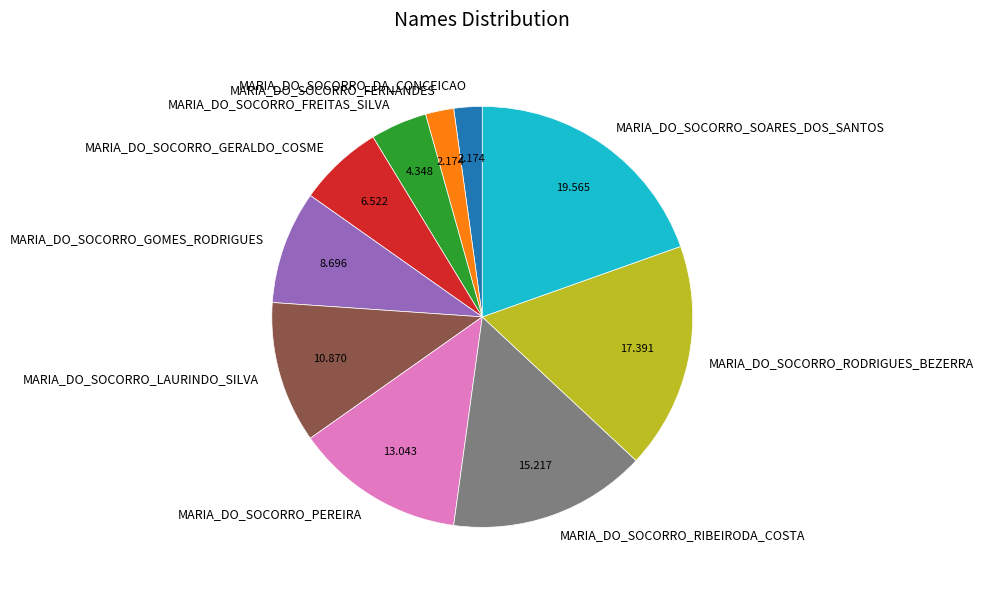

How many slices are in this pie chart?

10